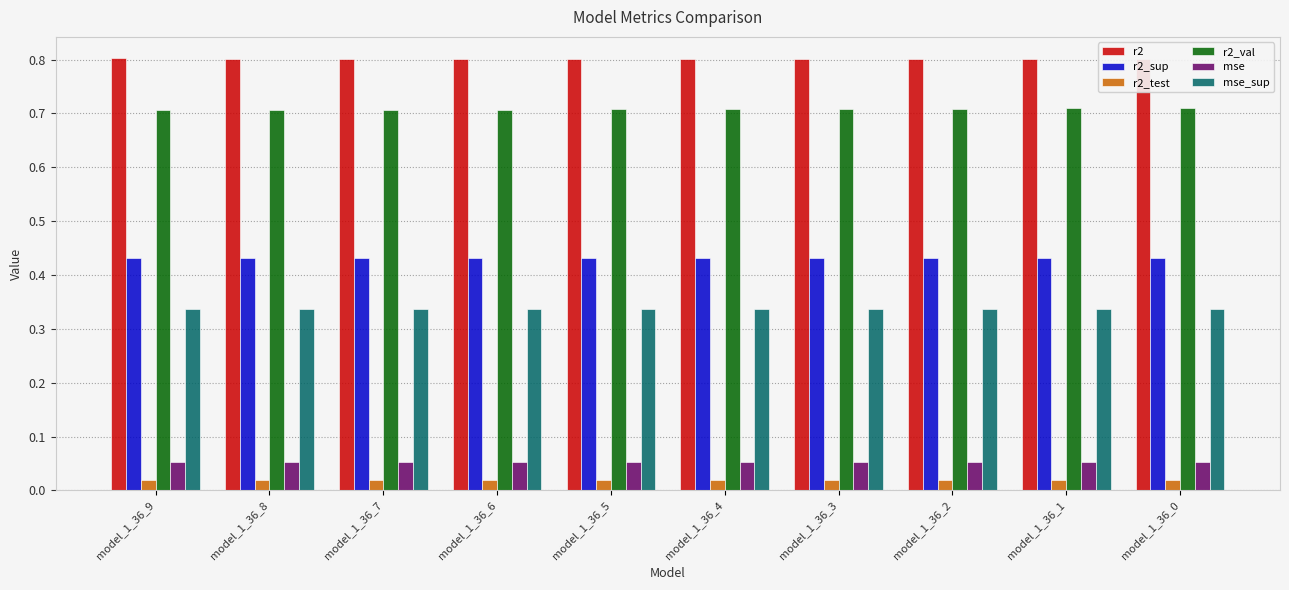

Is the value of mse at model_1_36_9 greater than the value of r2_val at model_1_36_5?

No